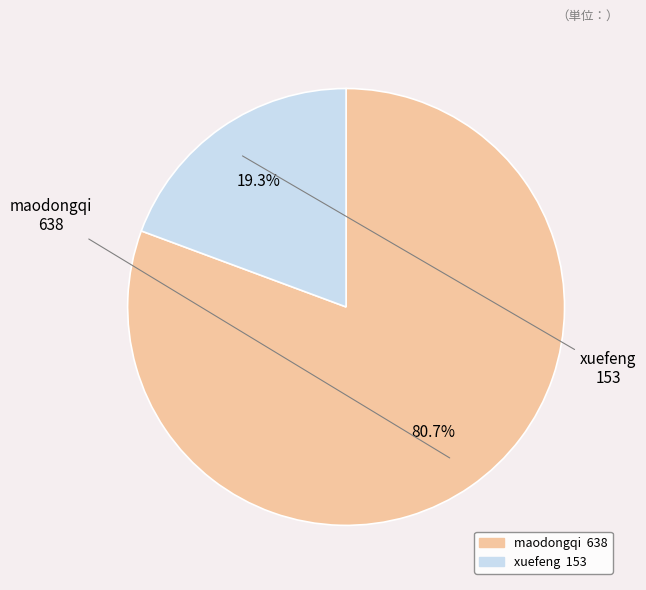

What percentage is the maodongqi slice, to the nearest percent?

81%